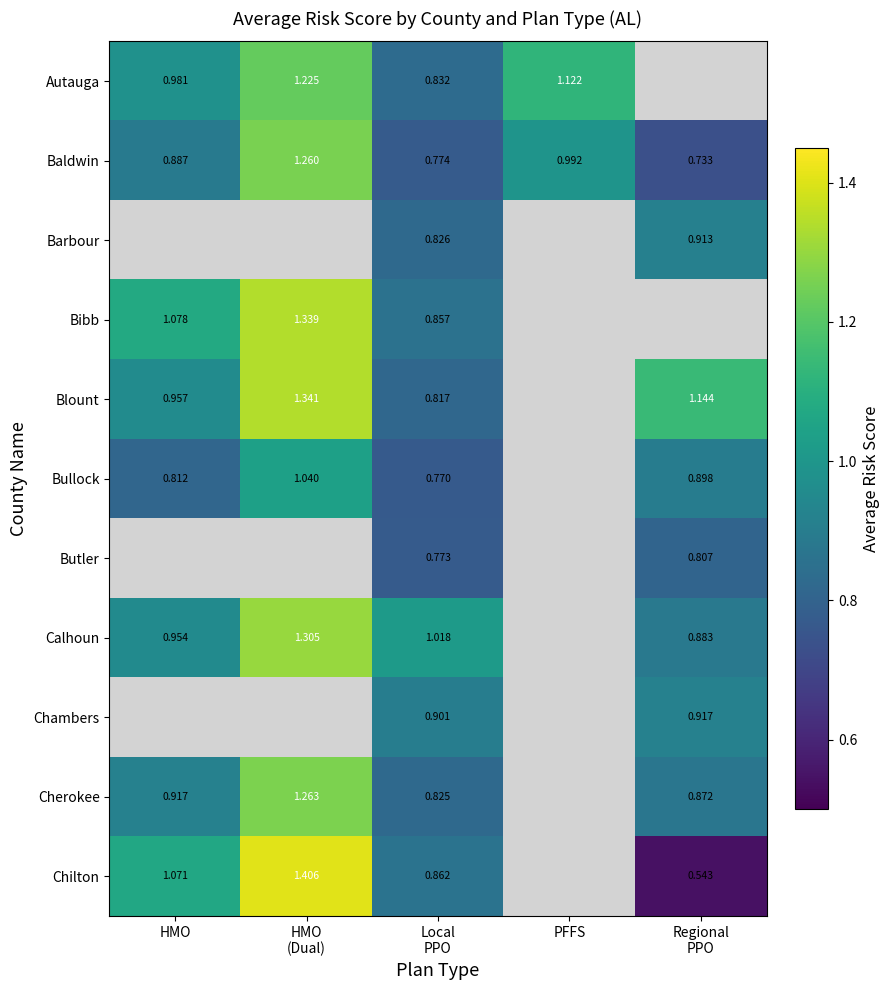

Which category has the lowest value in the Baldwin series?

Regional PPO